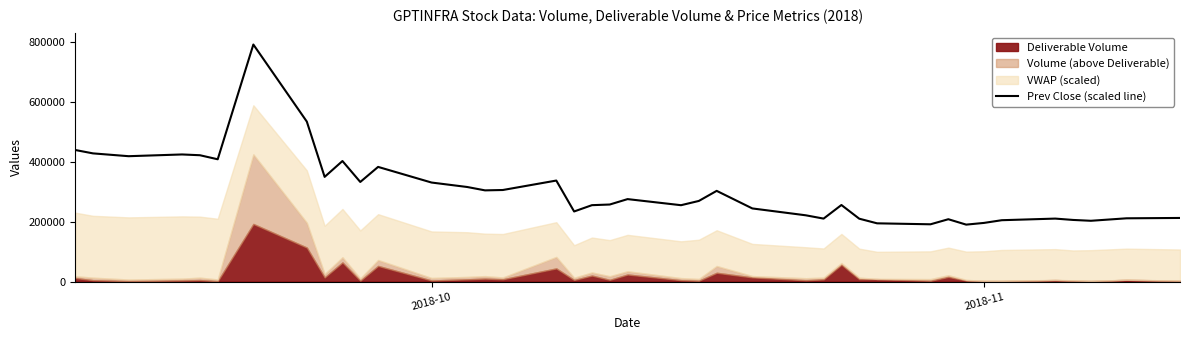

What is the minimum value for Prev Close (scaled line)?

189977.1